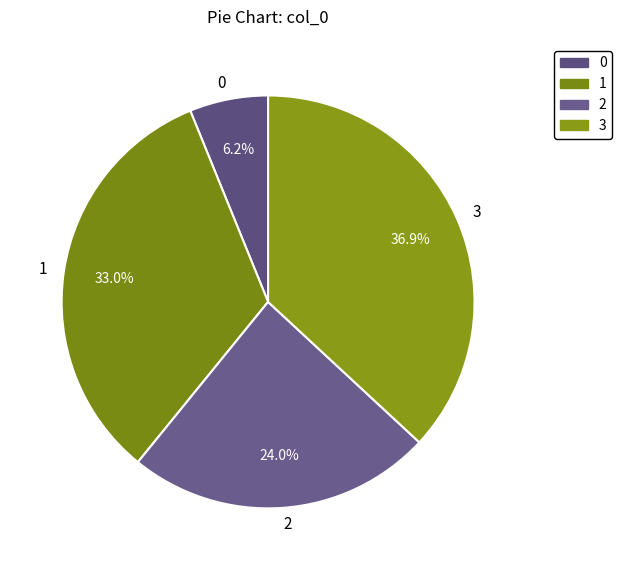

True or false: 3 accounts for 37% of the total.

True